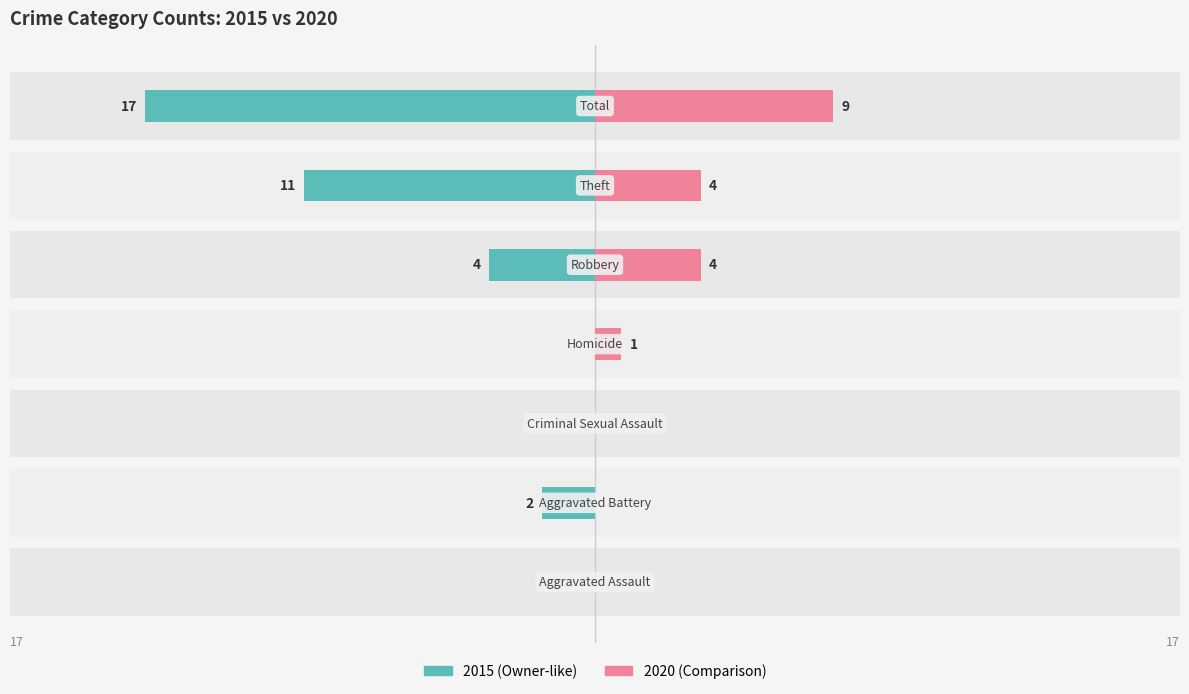

Are the bars grouped side by side (vs. stacked)?

Yes